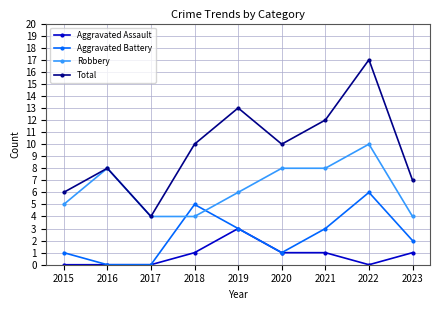

What are all the series names shown in the legend?

Aggravated Assault, Aggravated Battery, Robbery, Total